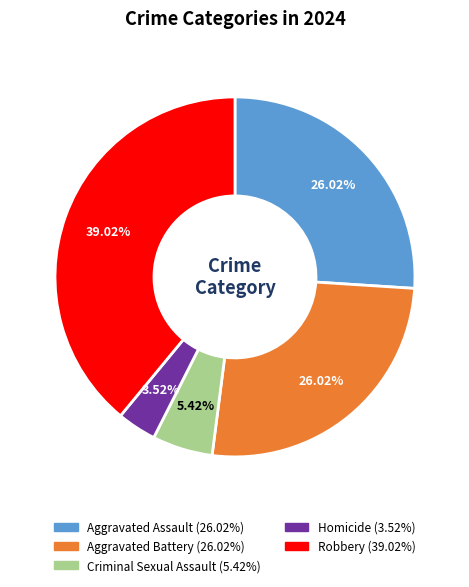

Does Aggravated Battery account for over 50% of the chart?

No